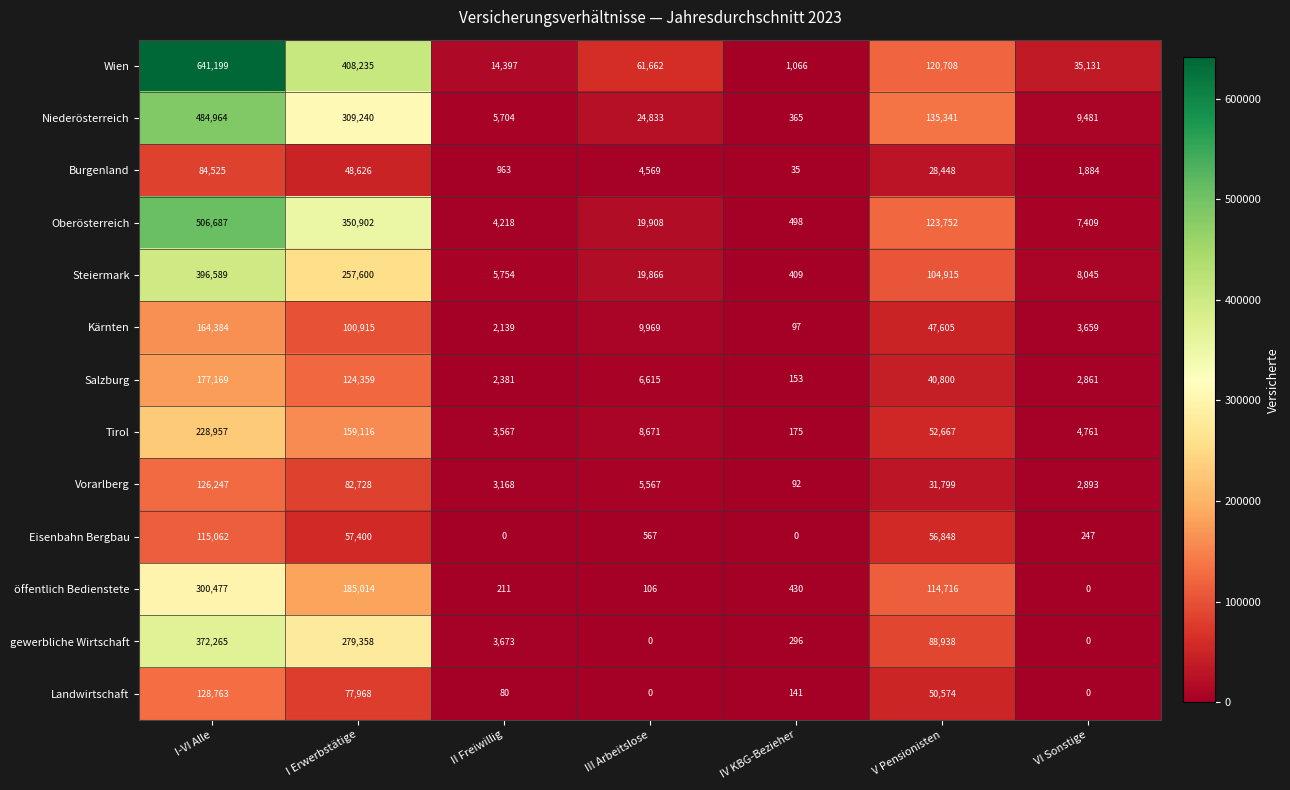

How many categories are shown in the chart?

7